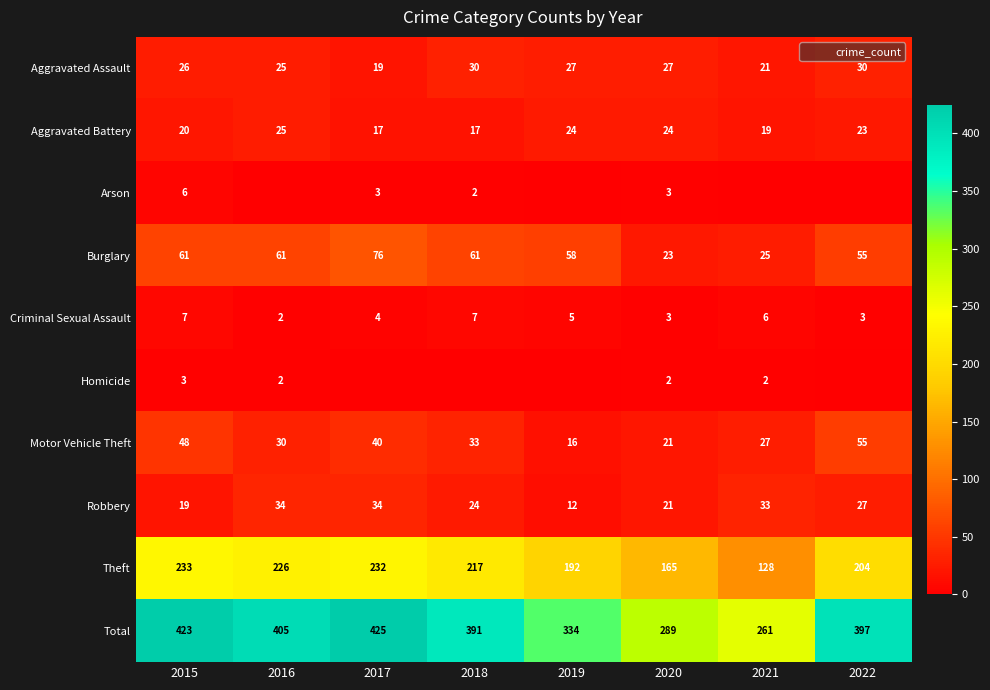

Is the value of Robbery at 2018 greater than the value of Motor Vehicle Theft at 2021?

No